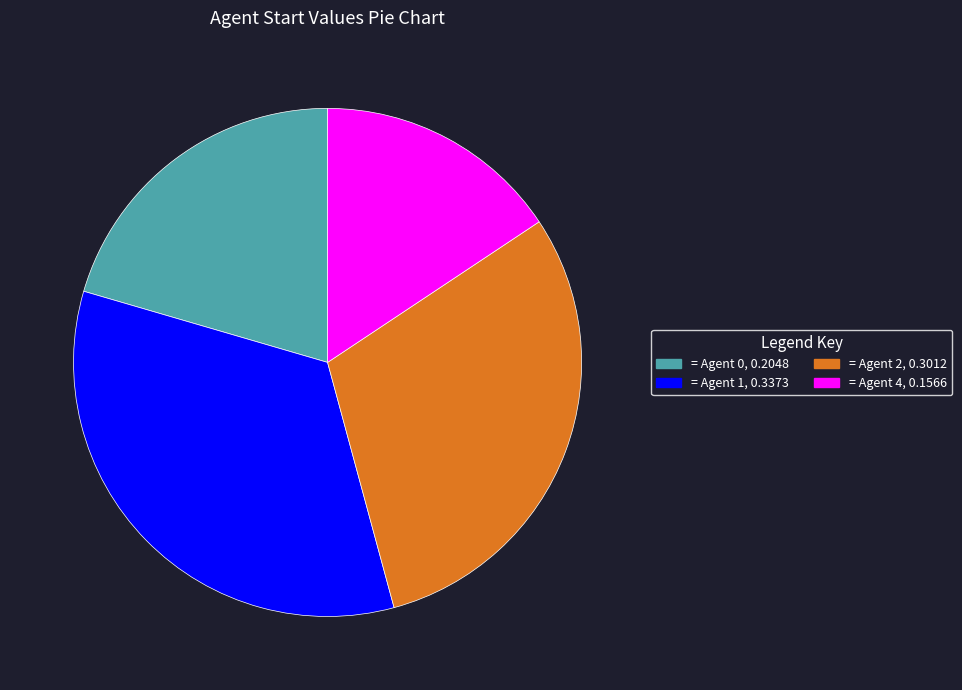

Is there any slice that represents more than half of the pie?

No